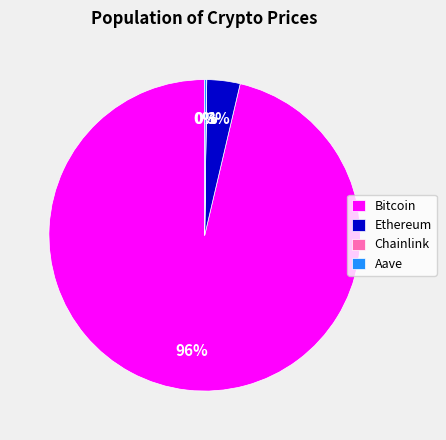

To the nearest percent, what portion does Ethereum represent?

3%